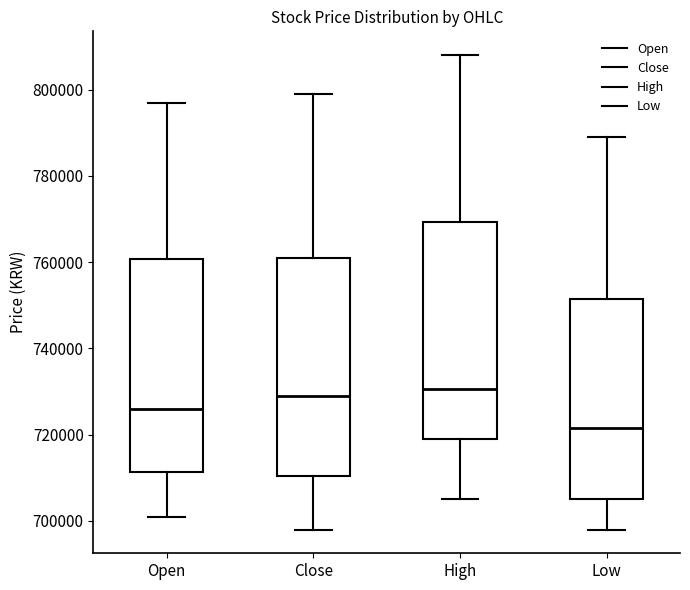

Where is the upper edge of the box for Close on the y-axis? The values are not printed on the chart, so give them approximately, as read against the axis.

762000